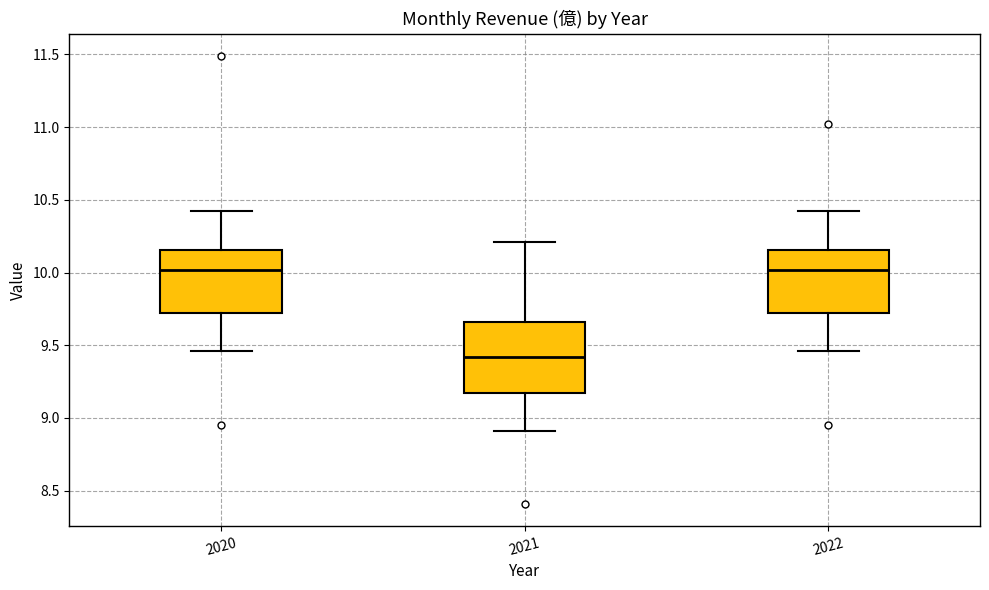

Where is the lower edge of the box at x = 2020 on the y-axis? The values are not printed on the chart, so give them approximately, as read against the axis.

9.70